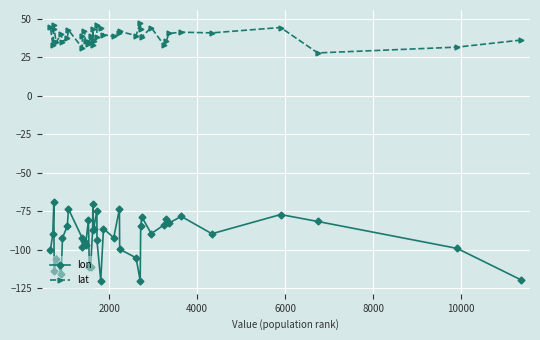

What is the sum of all lon values?

-3687.7